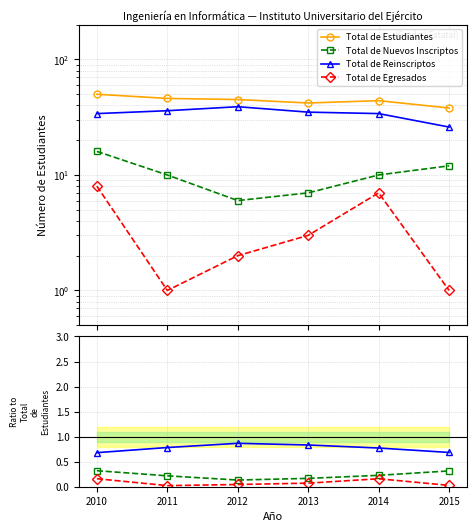

How many interior local valleys does the Total de Egresados series have?

1